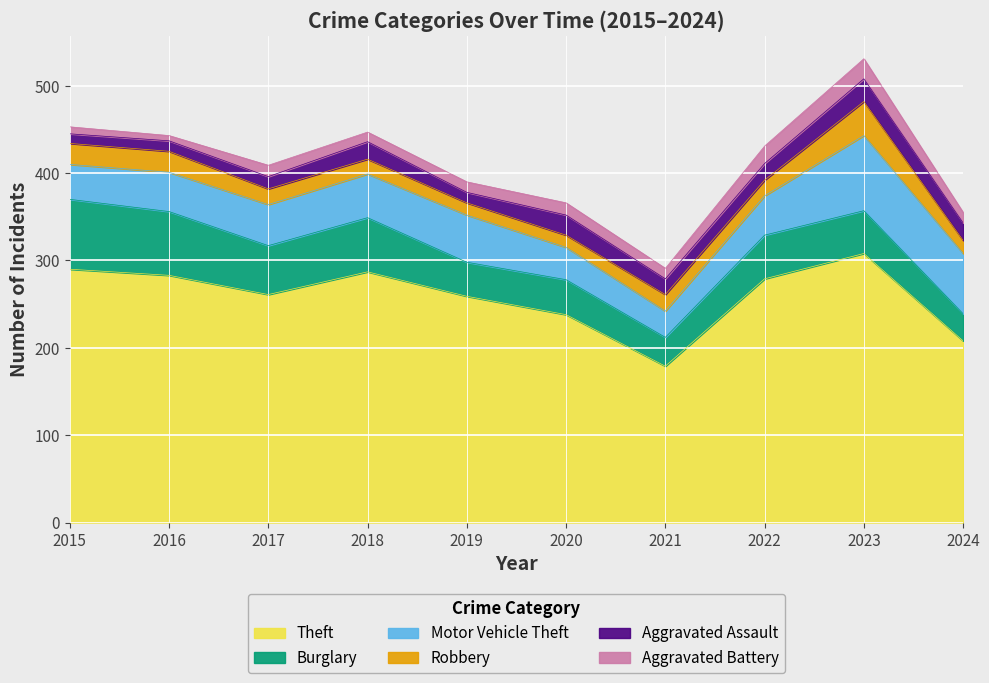

True or false: Motor Vehicle Theft has a value of 80 at 2017.

False